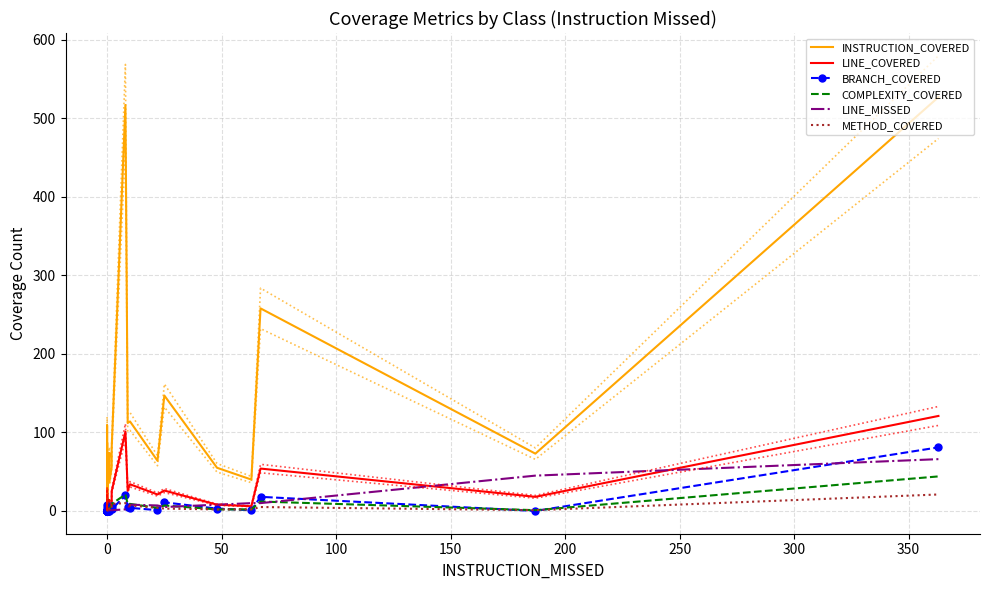

What are all the series names shown in the legend?

INSTRUCTION_COVERED, LINE_COVERED, BRANCH_COVERED, COMPLEXITY_COVERED, LINE_MISSED, METHOD_COVERED